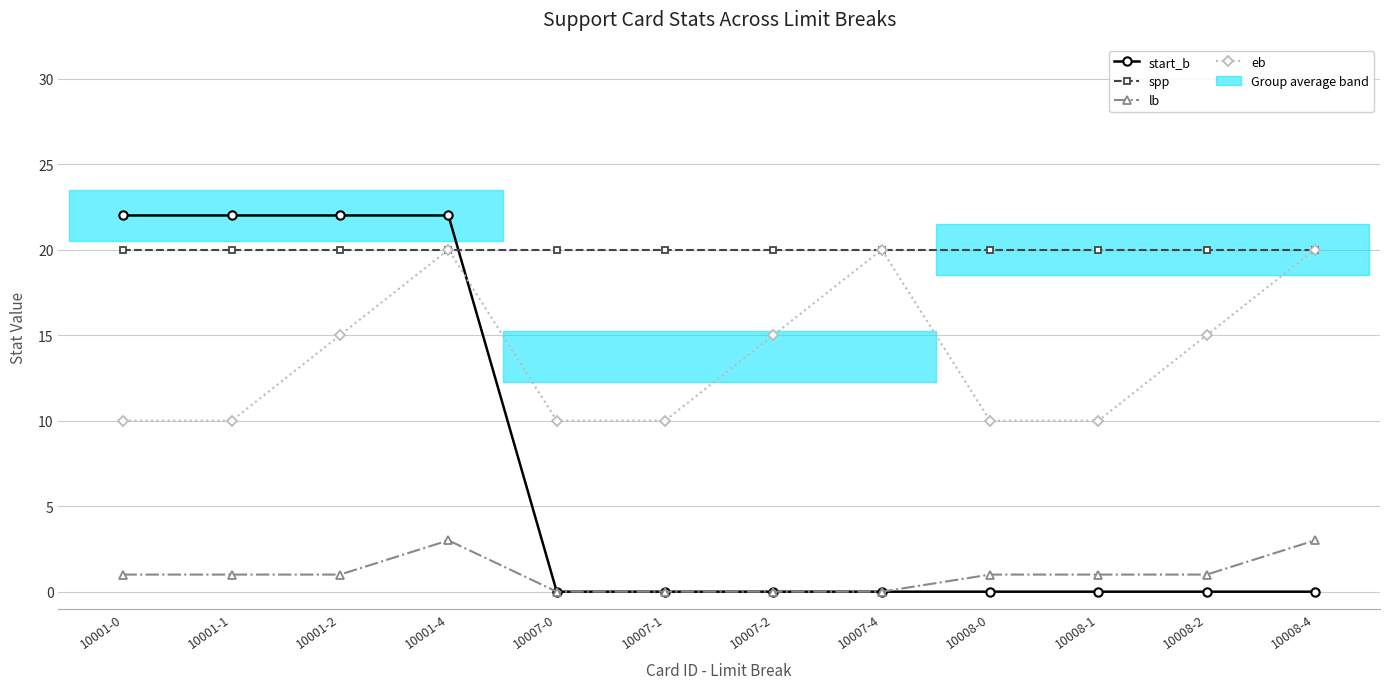

Between 10001-1 and 10007-1, which series saw the biggest shift?

start_b